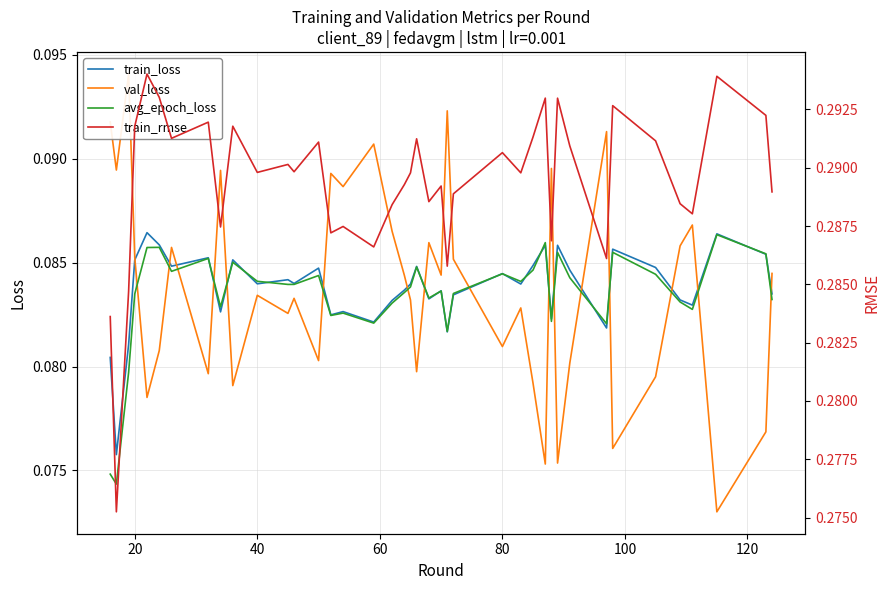

What is the value of the val_loss point at the 40th from the left?

0.1